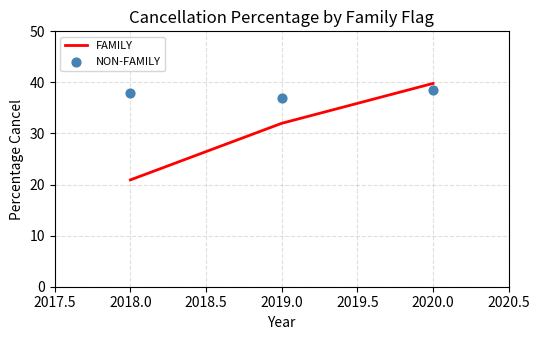

Which series has the largest Y range (max minus min)?

FAMILY